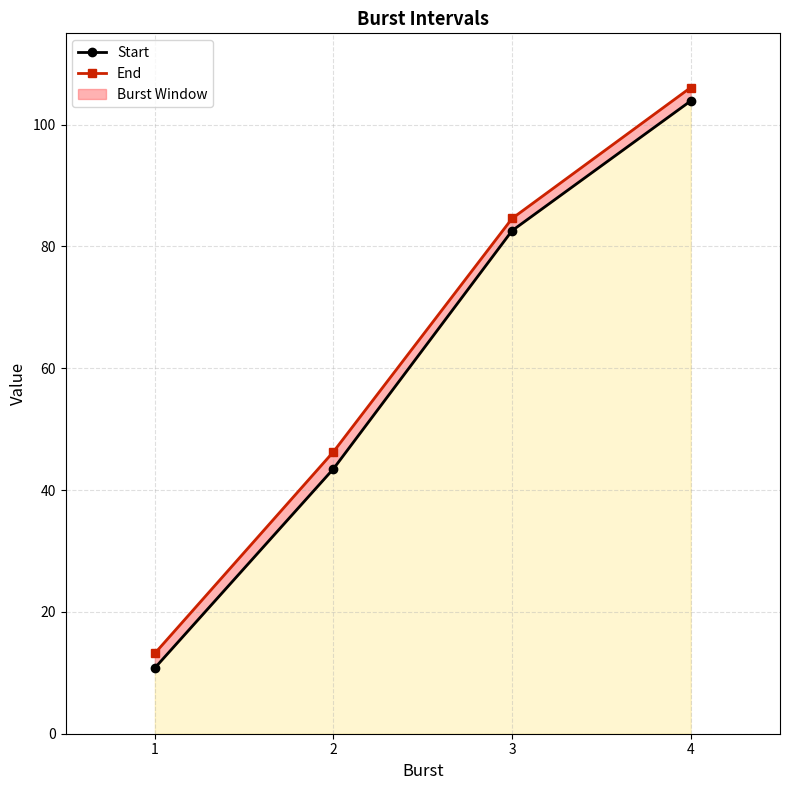

True or false: End and Start intersect in this chart.

False